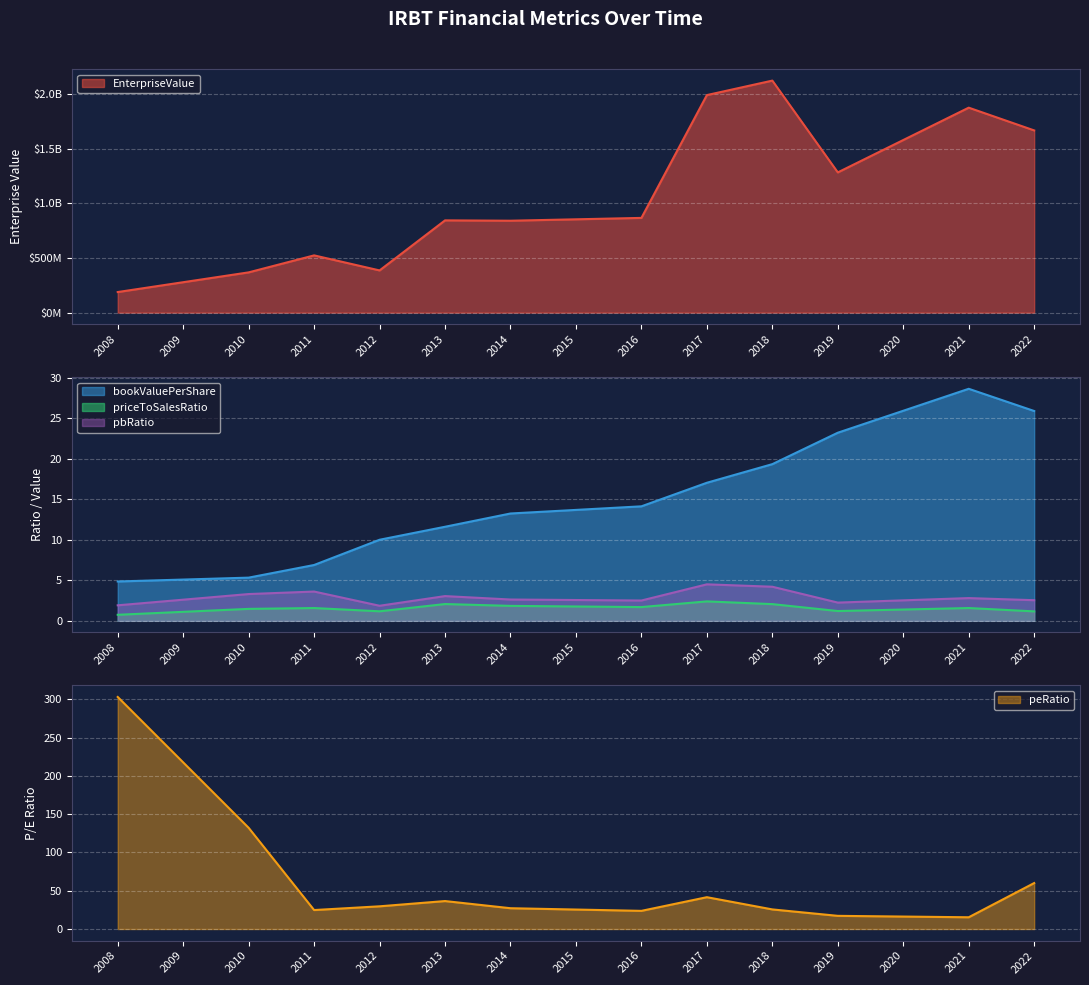

Read the pbRatio value at 2013.

3.1